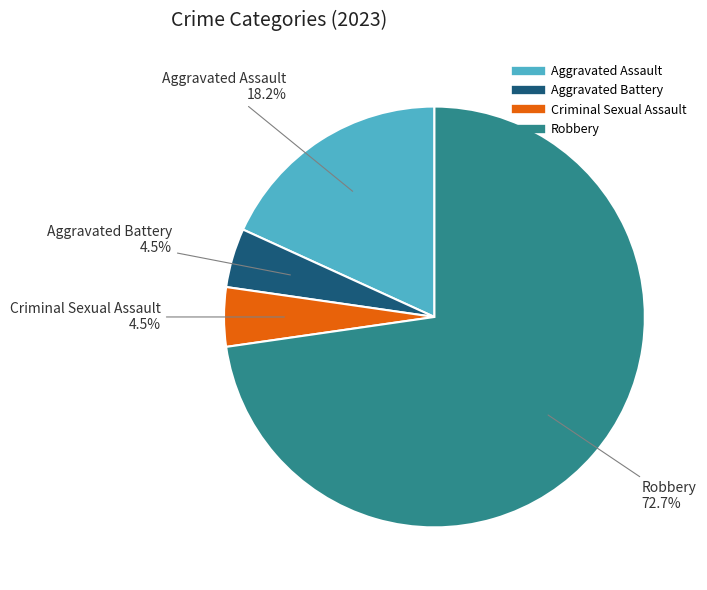

Is the sum of Aggravated Assault and Robbery greater than half?

Yes